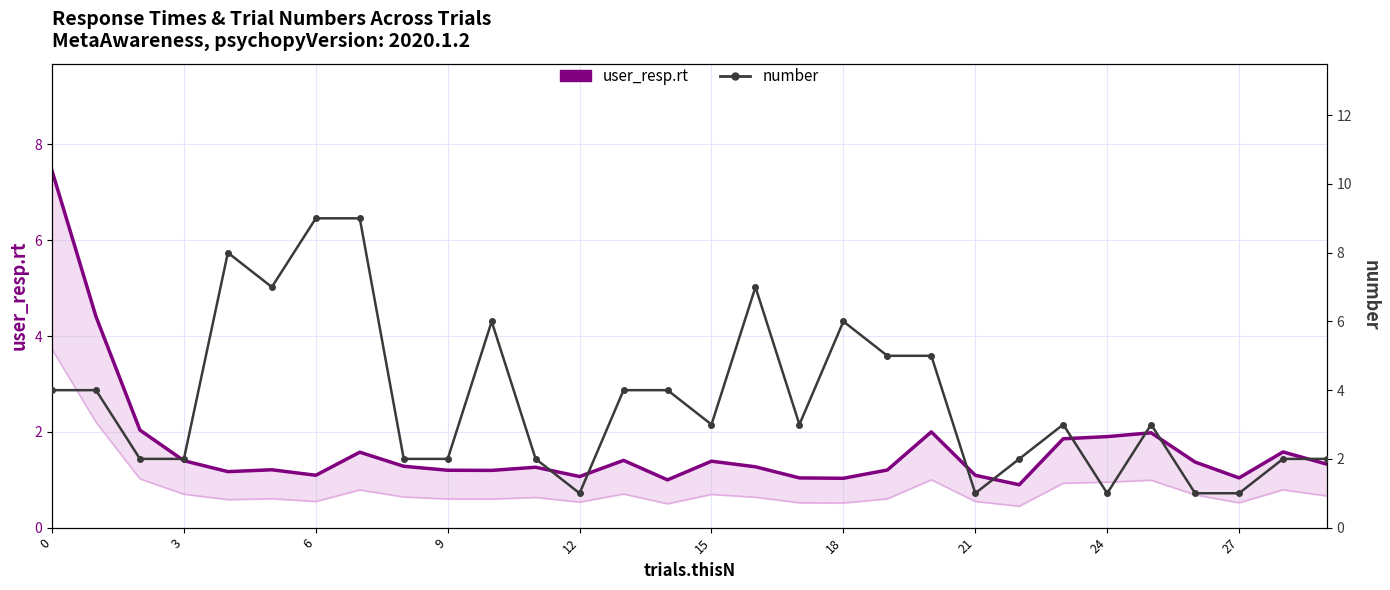

What is the label of the 25th point from the left?

24